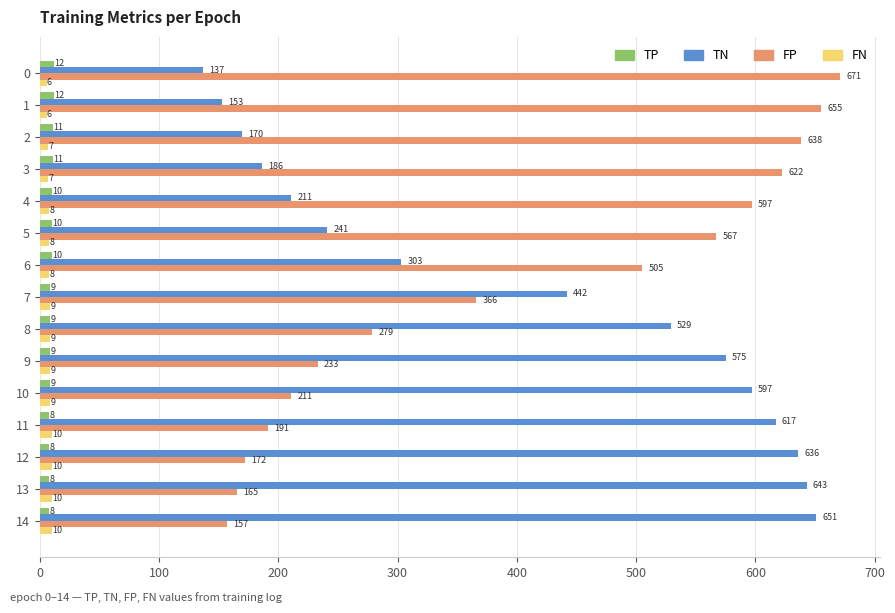

What is the maximum value for FP?

671